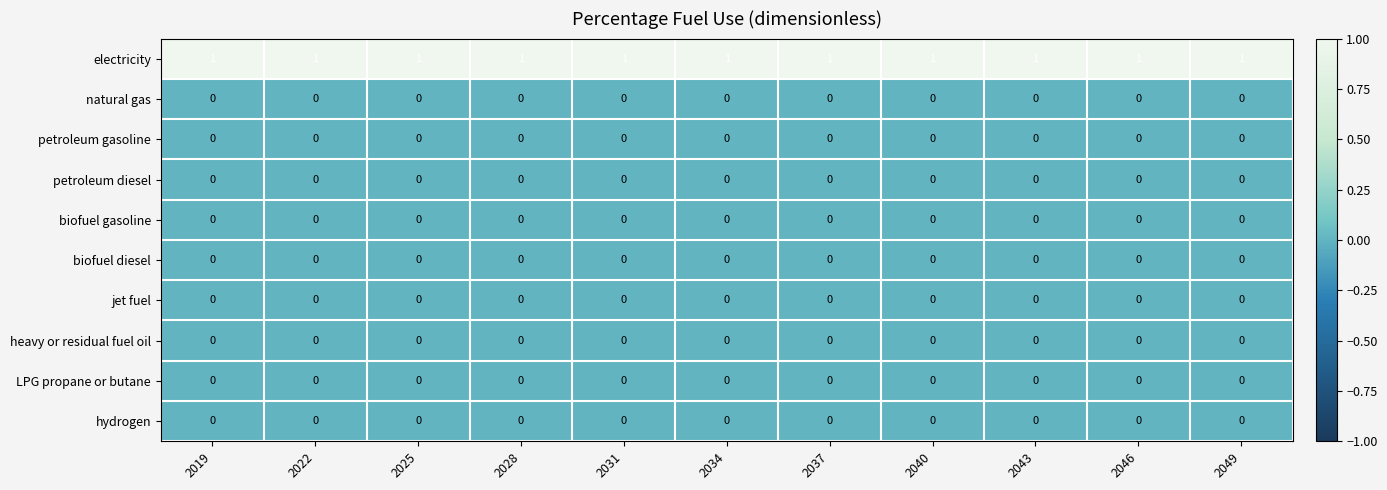

The value of petroleum diesel at 2049 is 0. True or false?

True